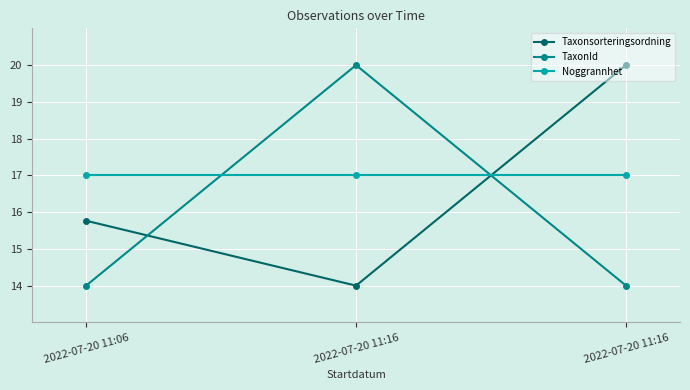

List the series in order of their overall mean, lowest first.

TaxonId, Taxonsorteringsordning, Noggrannhet